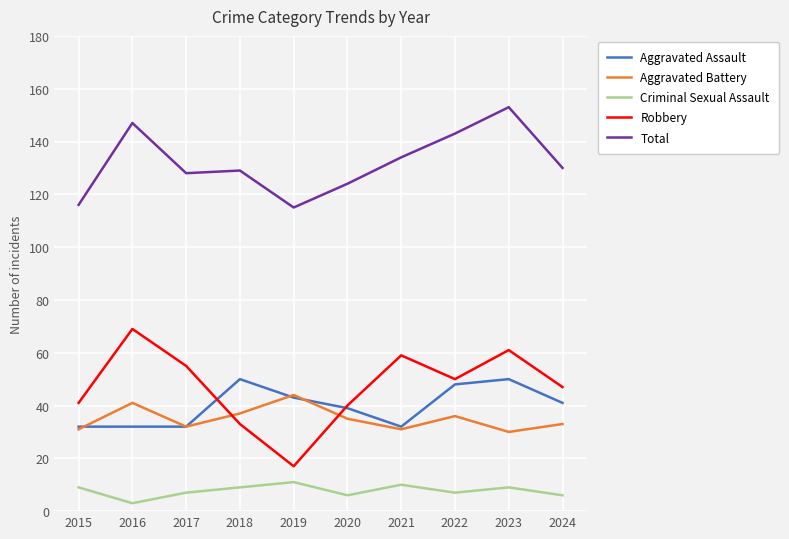

Reading right to left, what are all the values shown in this chart?

Aggravated Assault: 41	50	48	32	39	43	50	32	32	32
Aggravated Battery: 33	30	36	31	35	44	37	32	41	31
Criminal Sexual Assault: 6	9	7	10	6	11	9	7	3	9
Robbery: 47	61	50	59	40	17	33	55	69	41
Total: 130	153	143	134	124	115	129	128	147	116